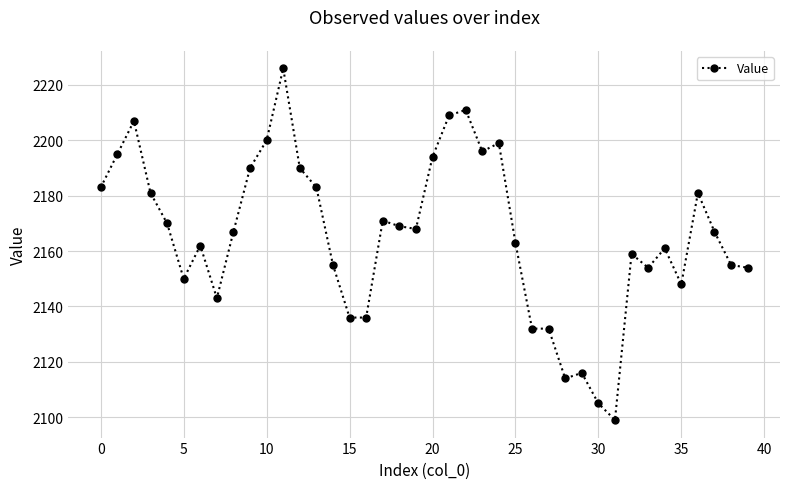

What is the smallest value displayed?

2099